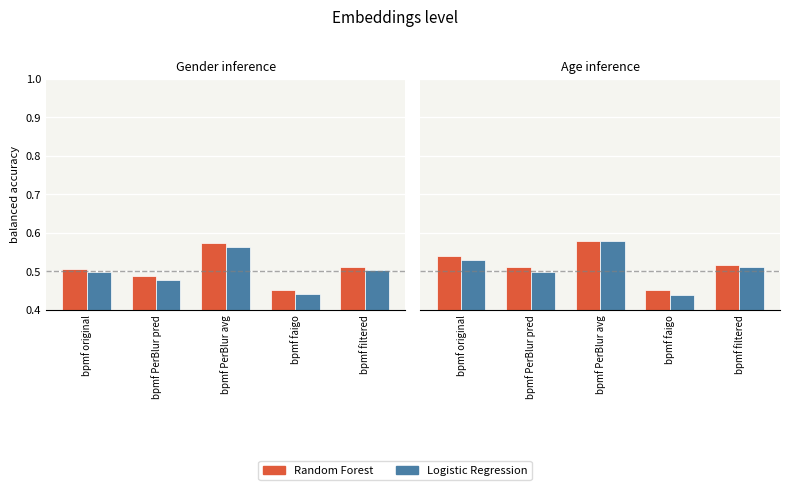

Which series has the largest range (max minus min)?

Logistic Regression